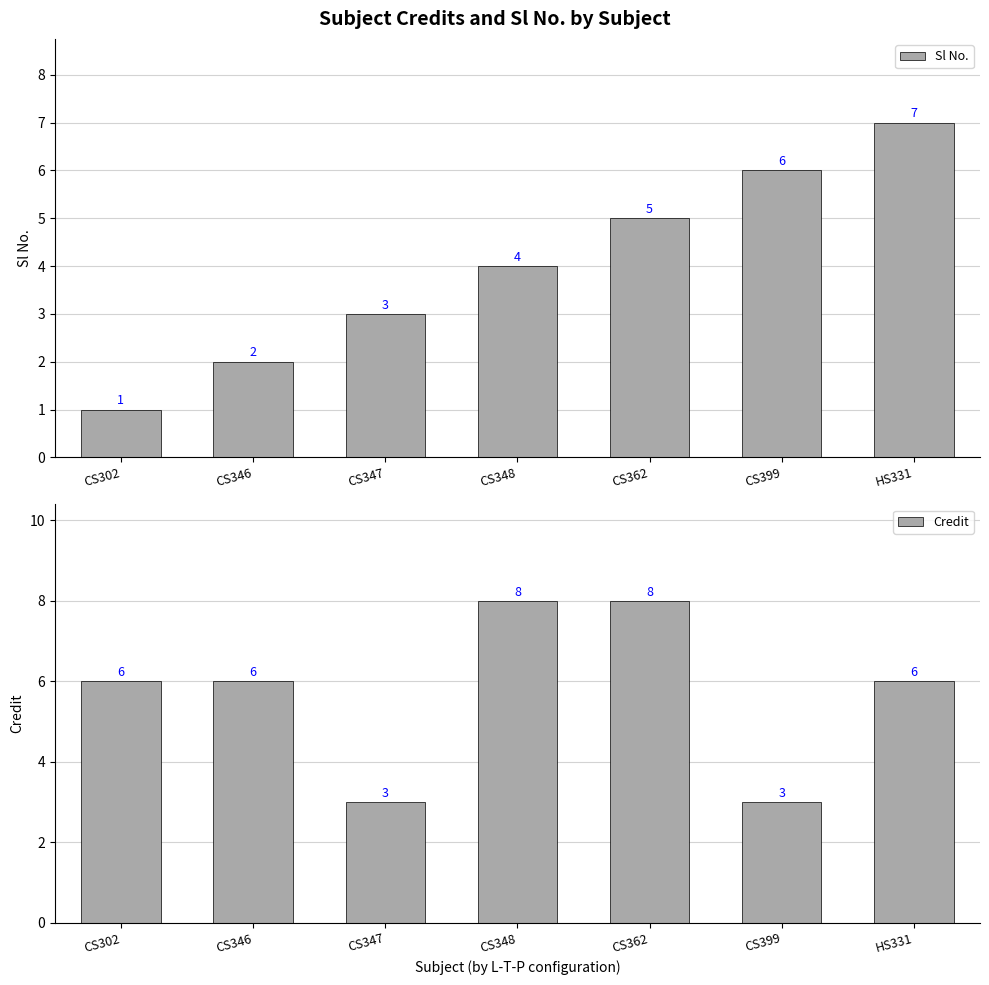

What is the label of the 6th bar from the left?

CS399